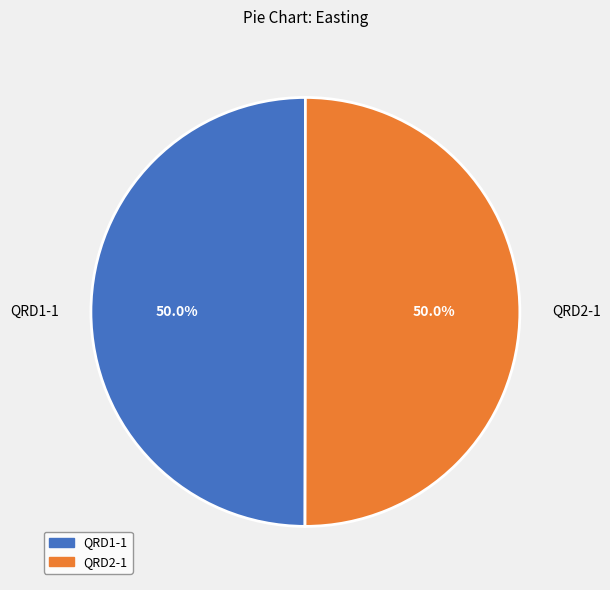

To the nearest percent, what portion does QRD1-1 represent?

50%